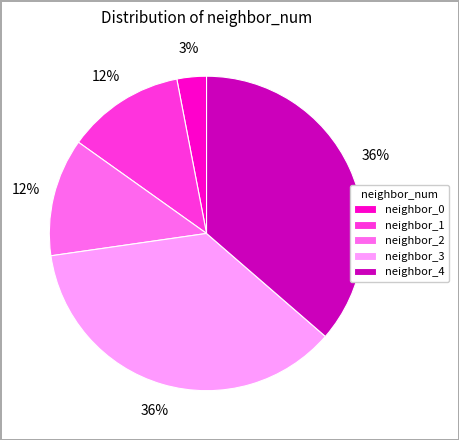

Combined, do neighbor_0 and neighbor_3 account for over 50%?

No